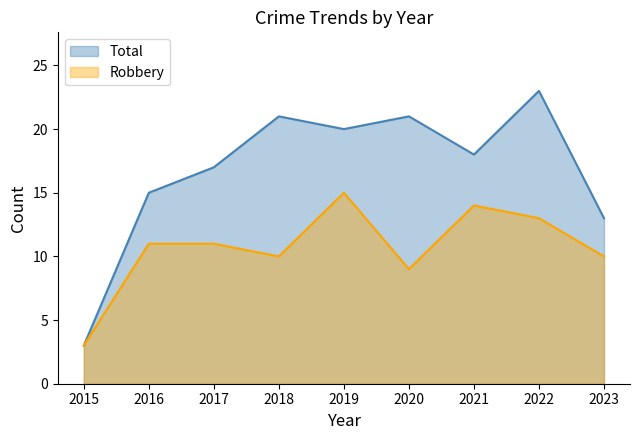

What is the average value of the Total series?

17